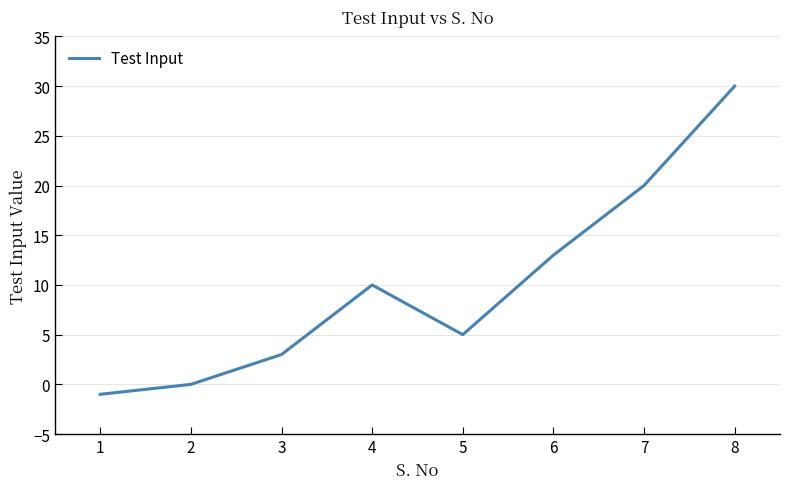

What is the average value?

10